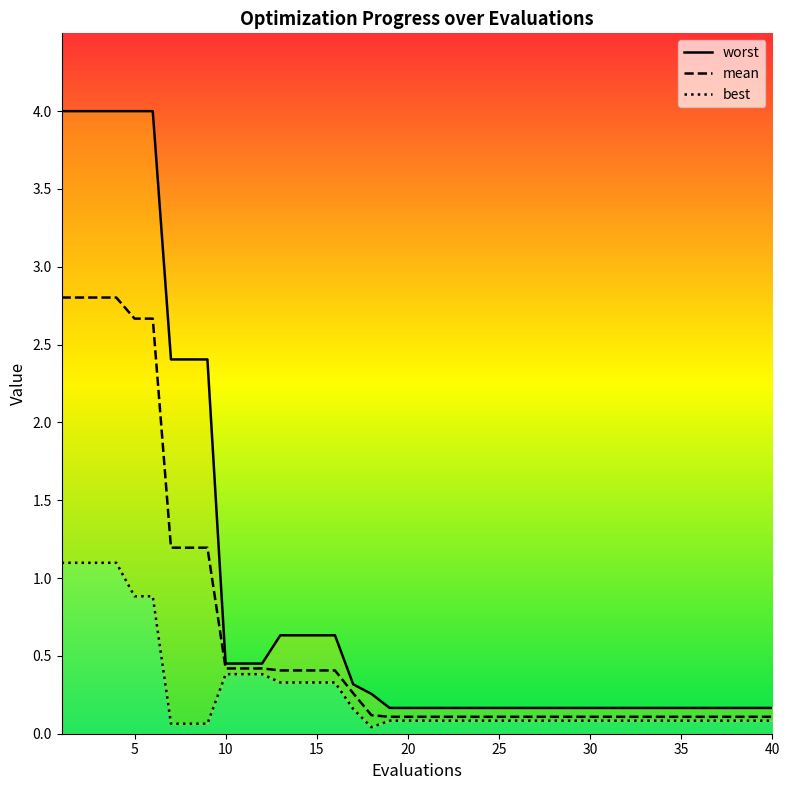

How many series are shown in this chart?

3